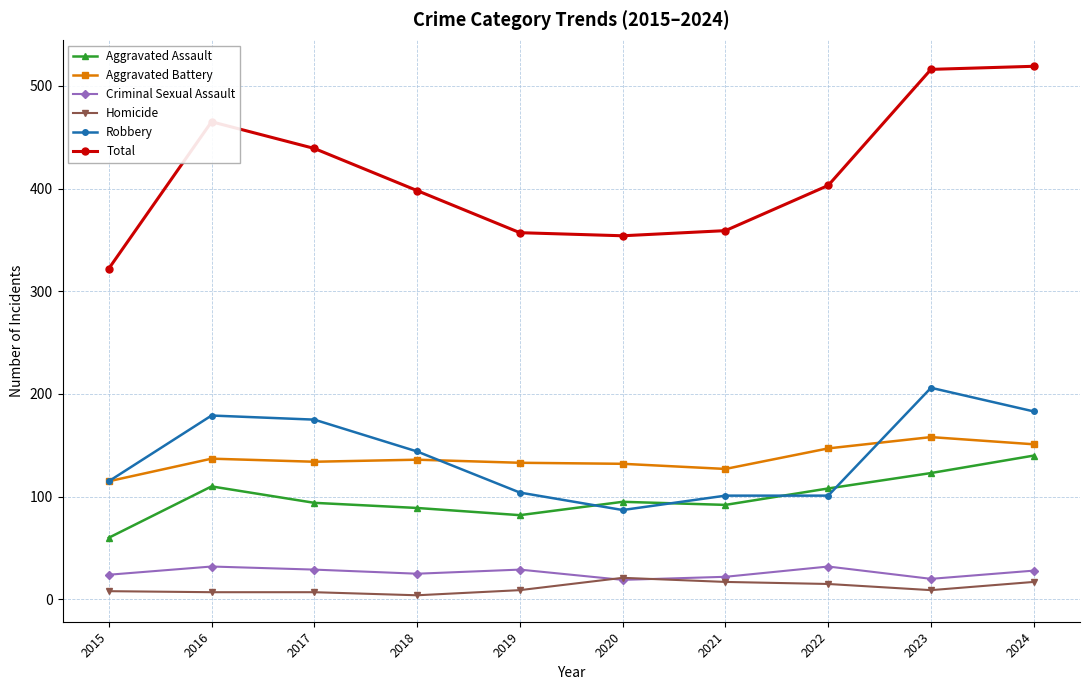

How many values in the Aggravated Battery series are below 136?

5